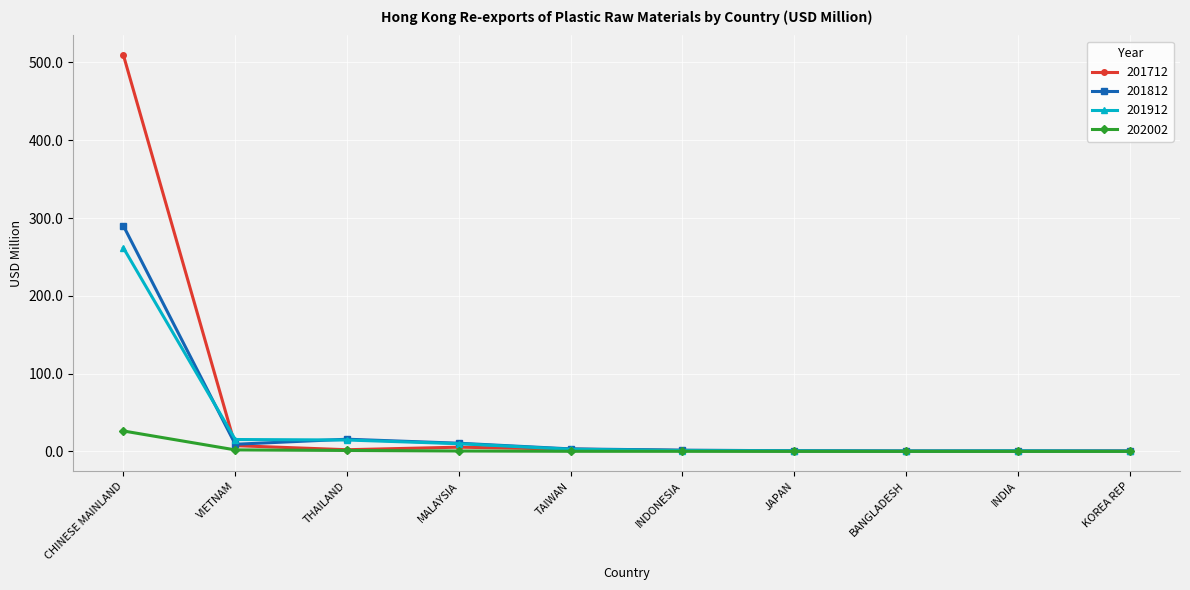

Rank the series by their maximum value, from lowest to highest.

202002, 201912, 201812, 201712